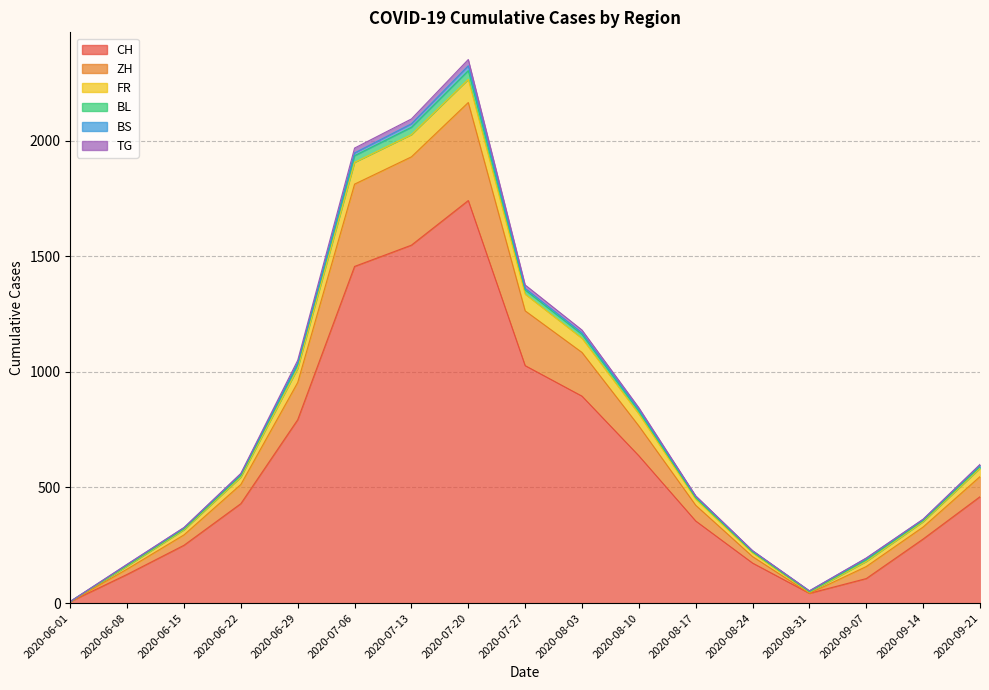

What is the average value of the CH series?

607